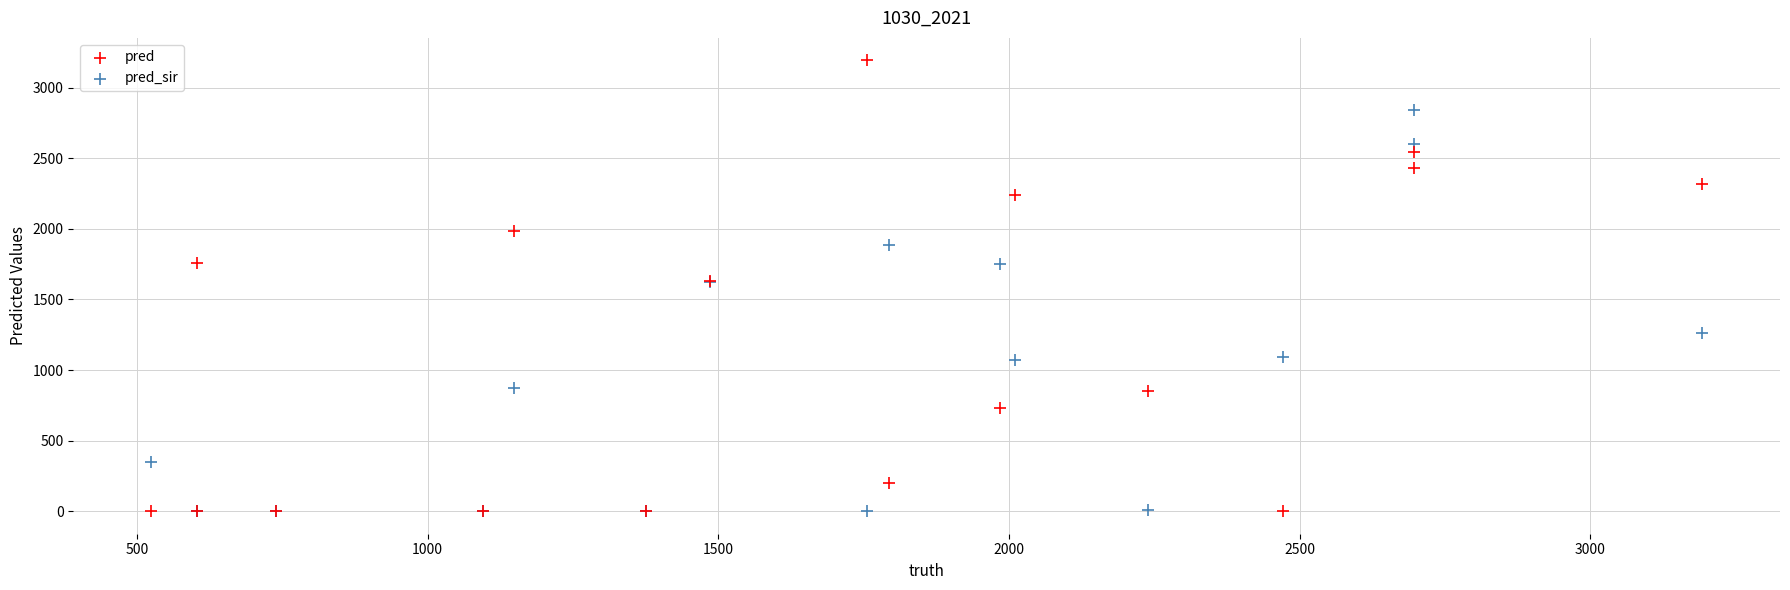

In the pred_sir series, what Y value is closest to 1421?

1264.0